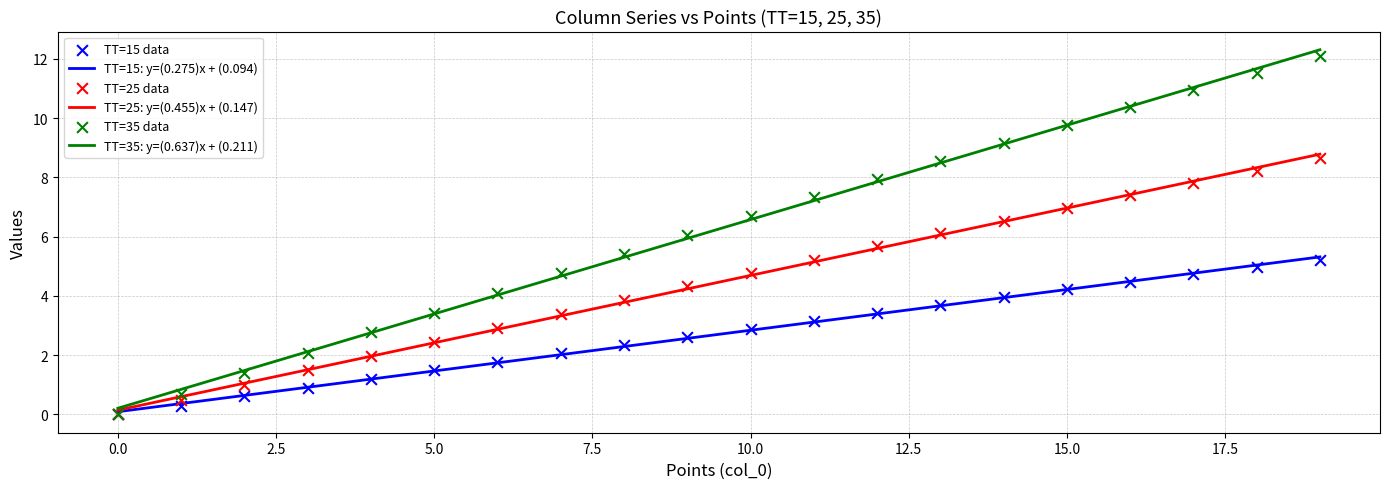

Which series has the largest total across all categories?

TT=35: y=(0.637)x + (0.211)